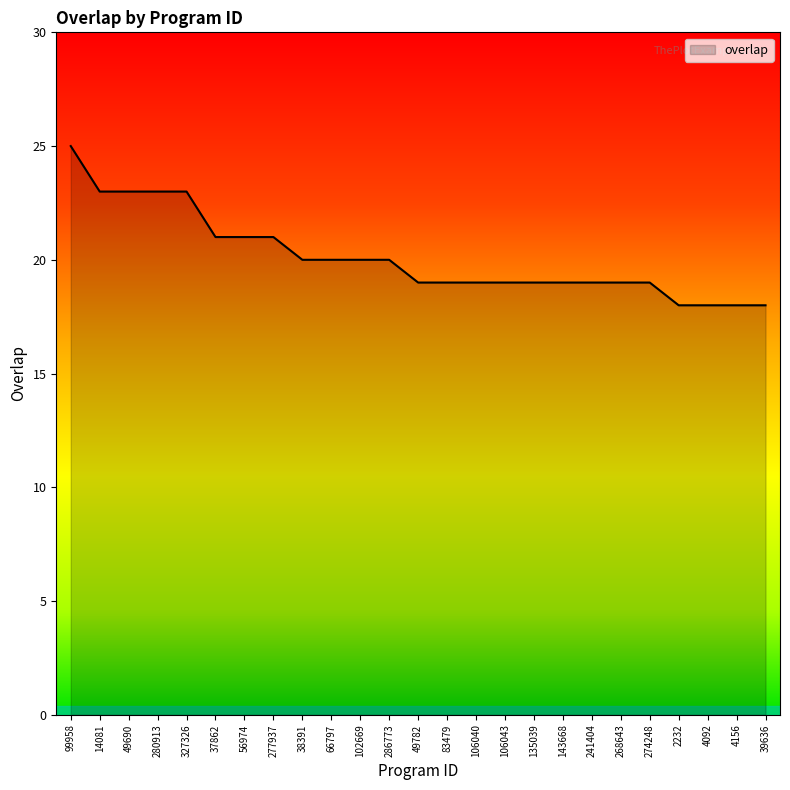

Which category has the highest value across all series?

99958